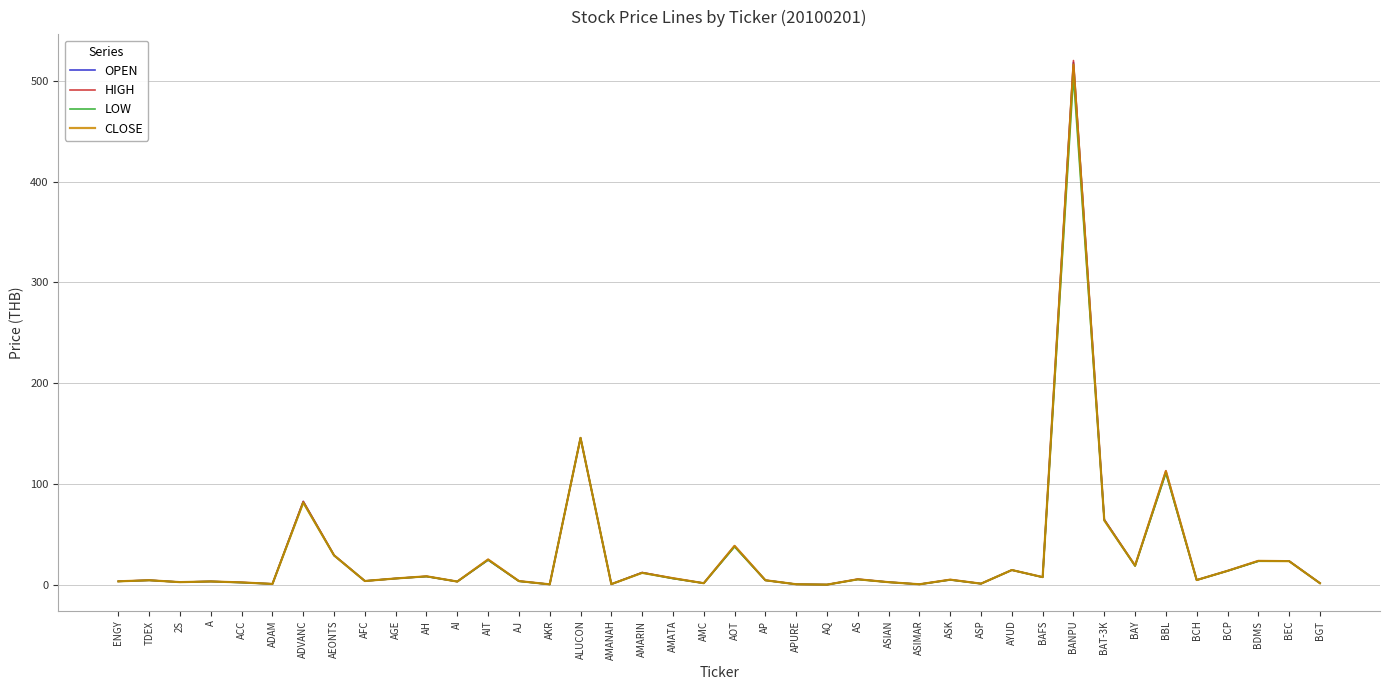

What is the maximum value shown in the chart?

520.0